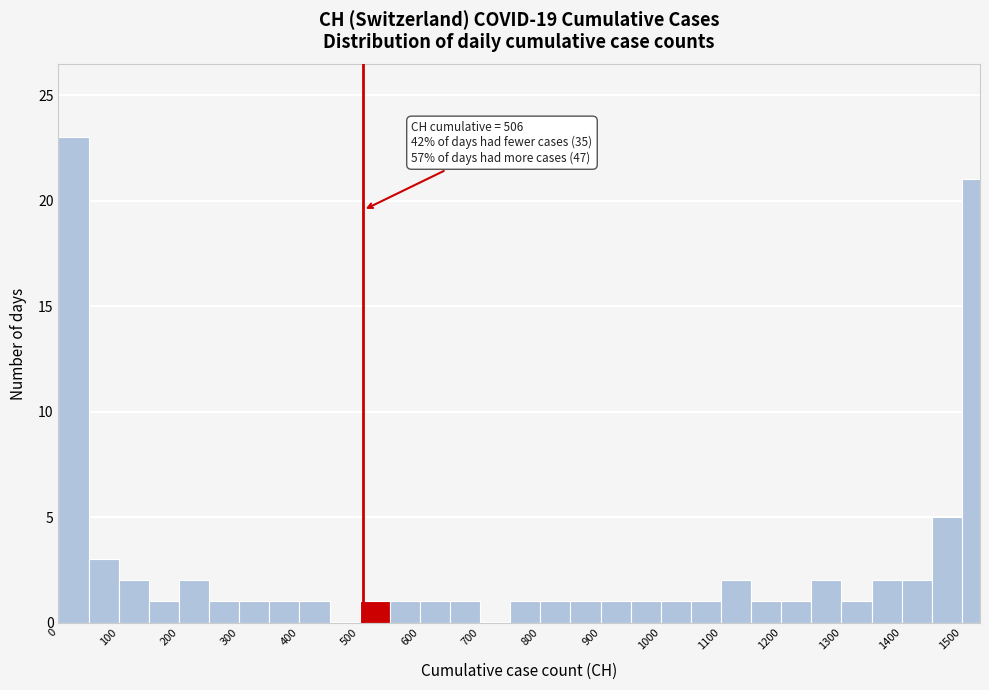

Read against the x-axis, roughly where is the centre of the tallest bar?

30